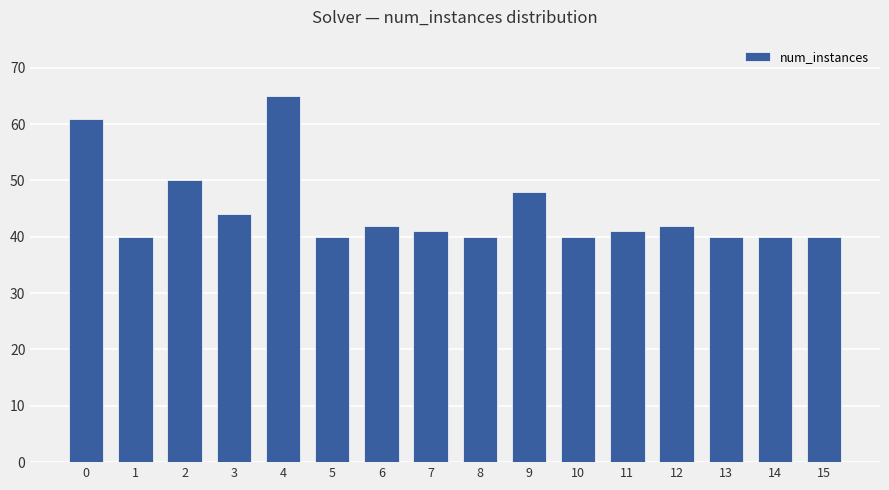

Is it true that the value at 7 is 16?

False